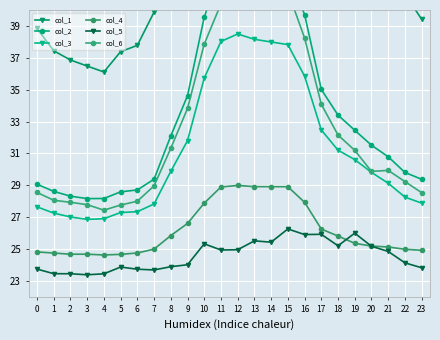

Rank the series at 11 from lowest to highest value.

col_5, col_4, col_3, col_6, col_2, col_1